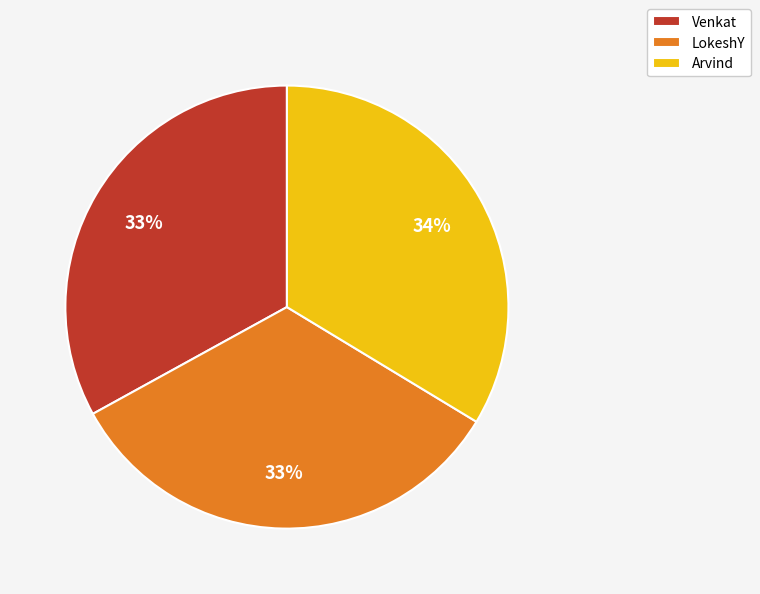

Is there a majority slice in this chart?

No